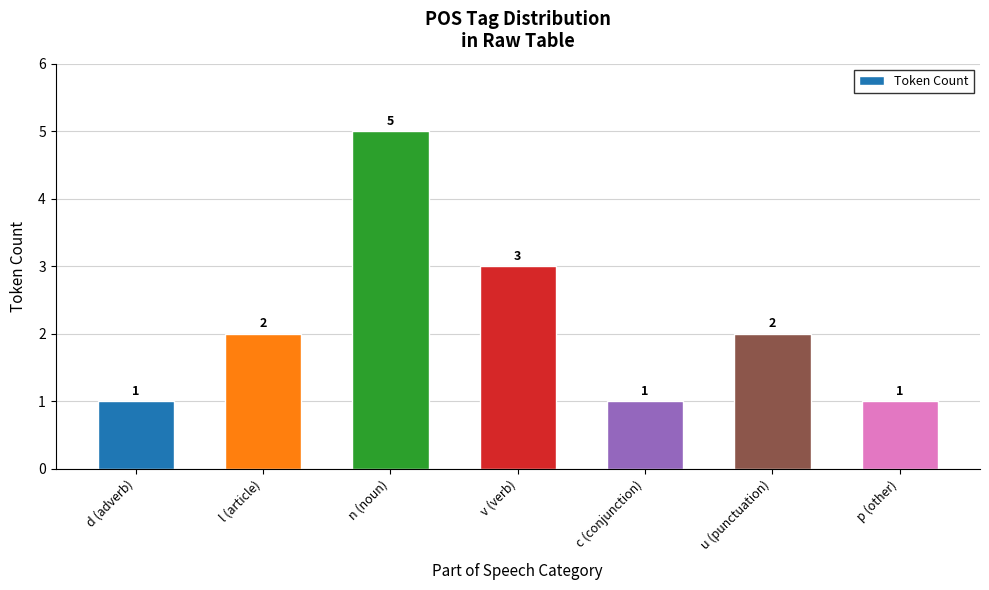

Read the value at n (noun).

5